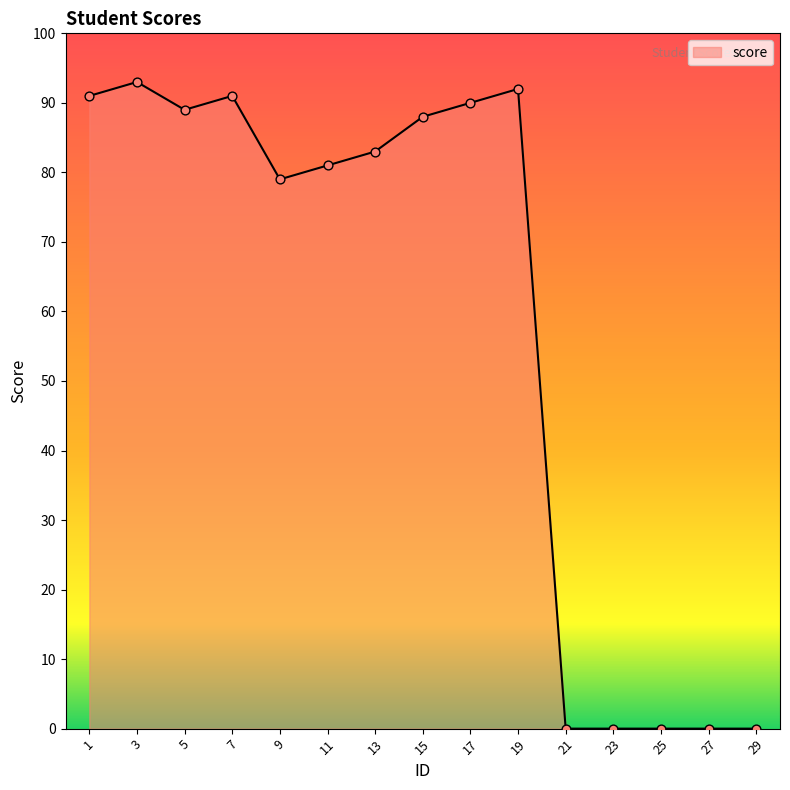

Which has a higher value, 19 or 11?

19